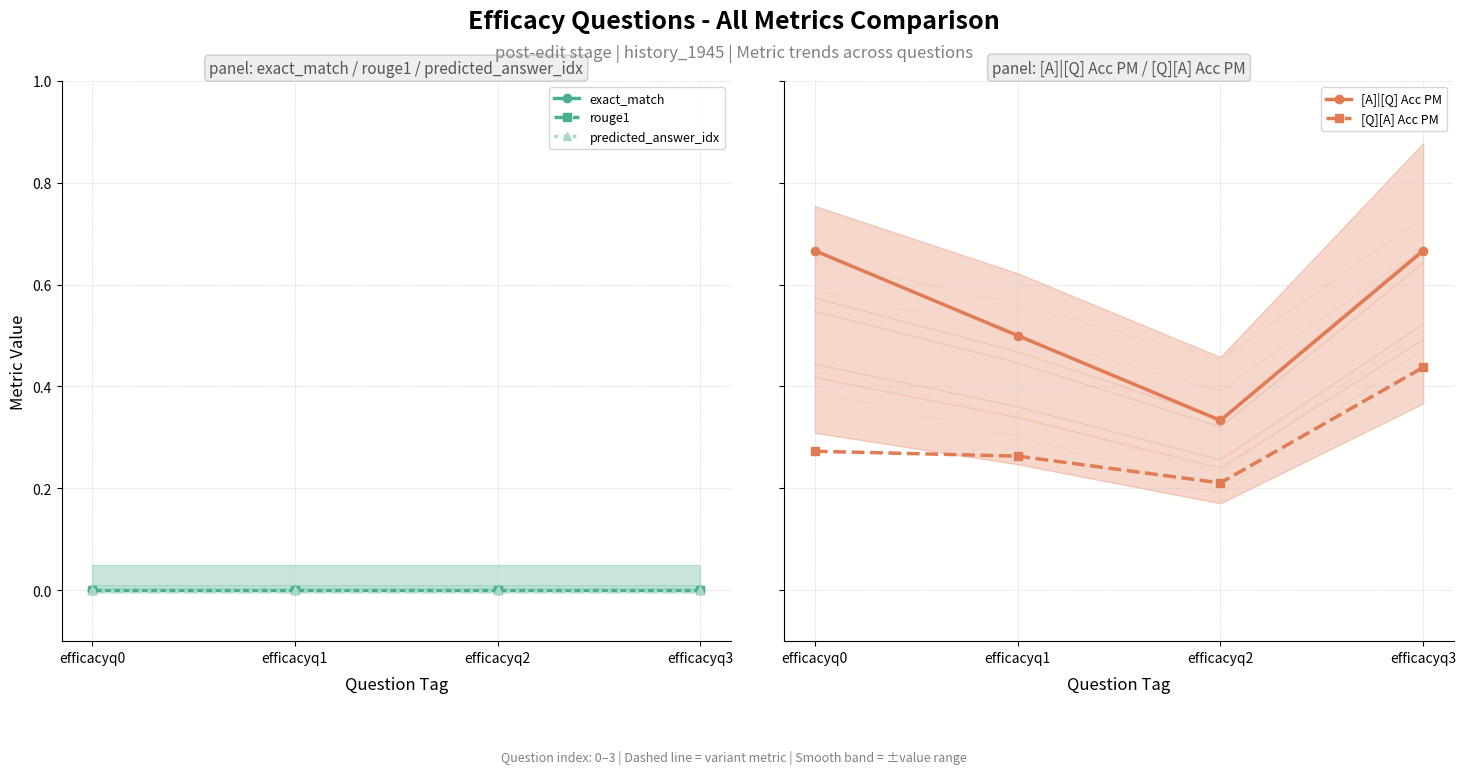

At efficacyq1, list the series in order from largest to smallest.

[A]|[Q] Acc PM, [Q][A] Acc PM, exact_match, rouge1, predicted_answer_idx